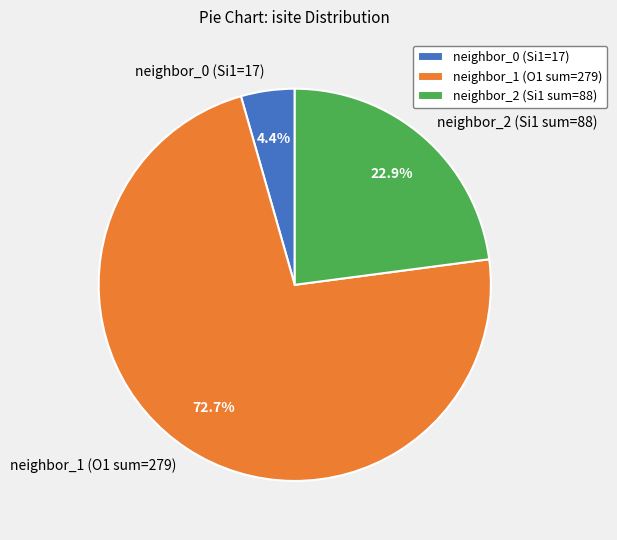

What is the smallest slice in the pie chart?

neighbor_0 (Si1=17)